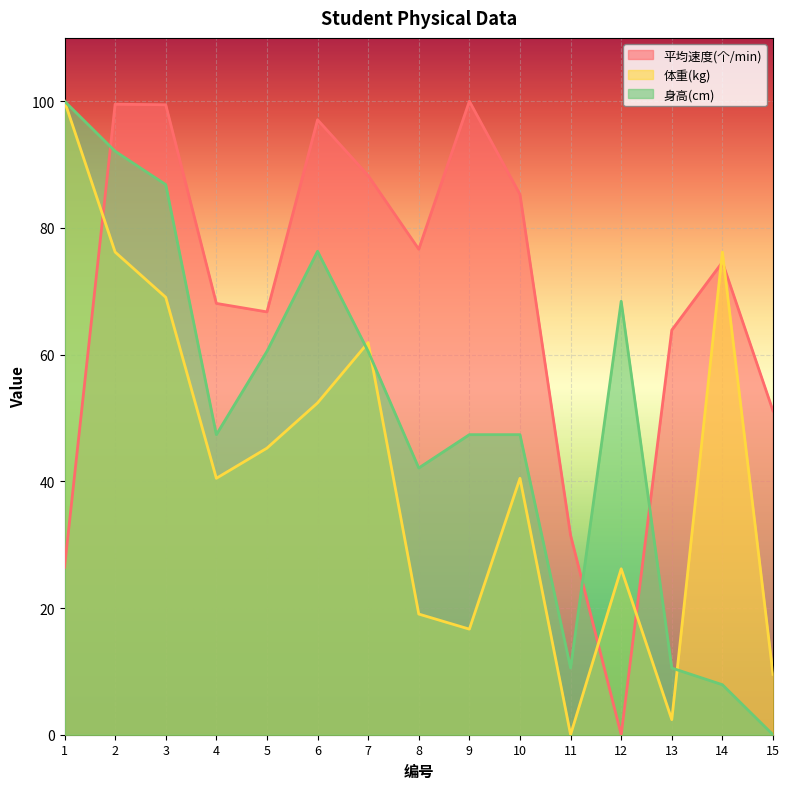

True or false: 体重(kg) and 身高(cm) intersect in this chart.

True